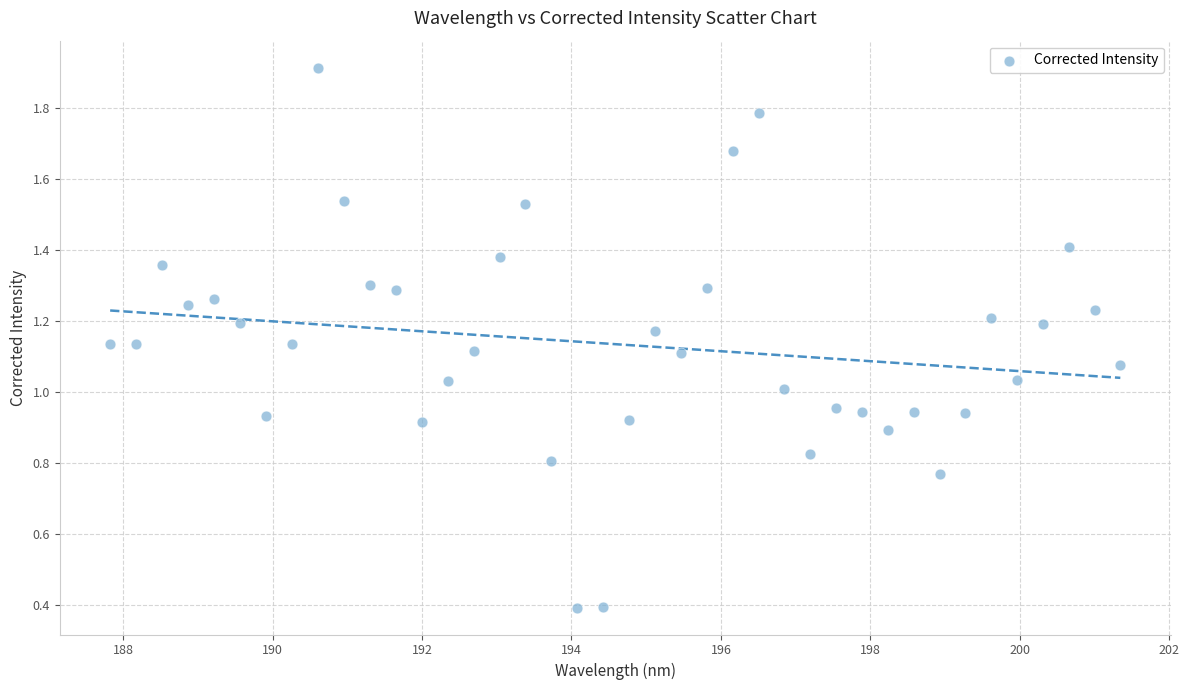

What is the range of X values (max minus min)?

13.5